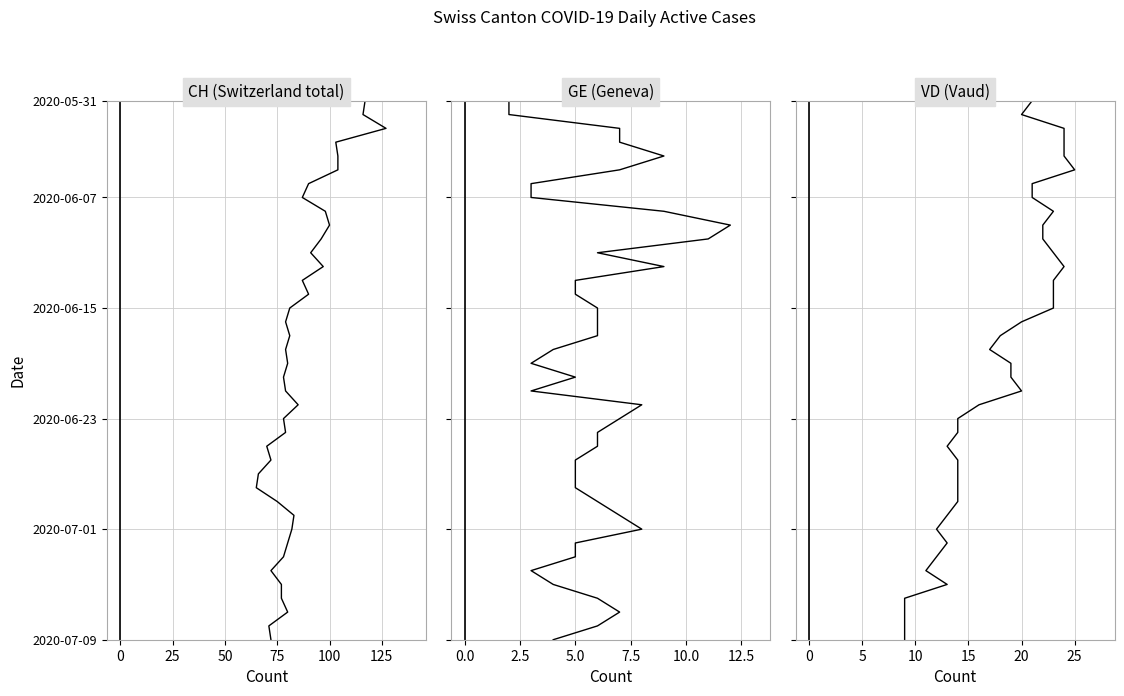

True or false: CH and VD cross at least once.

False